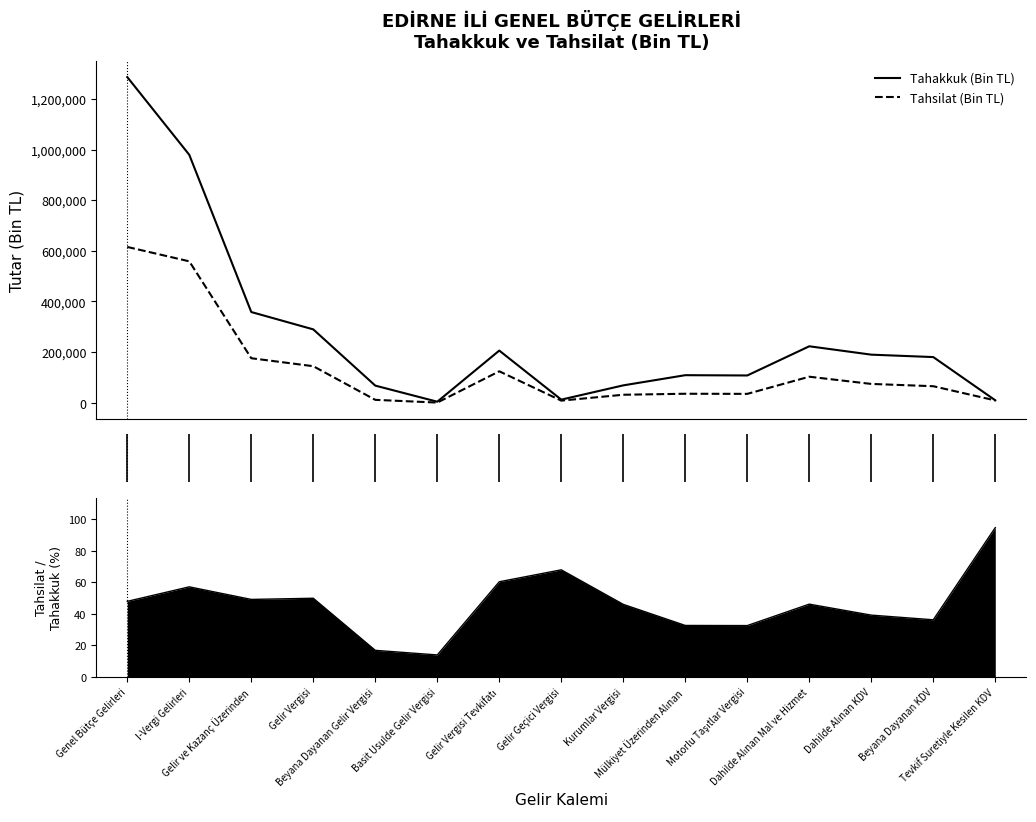

Reading left to right, list all the values displayed in this chart.

Tahakkuk (Bin TL): 1286691.0	979520.0	358344.0	289765.0	67575.0	4012.0	205986.0	12192.0	68579.0	108799.0	107664.0	223003.0	189900.0	180338.0	9562.0
Tahsilat (Bin TL): 615549.0	558663.0	175792.0	144302.0	11341.0	556.0	124136.0	8269.0	31490.0	35425.0	34971.0	102747.0	74245.0	65201.0	9044.0
Tahsilat / Tahakkuk (%): 47.8	57.0	49.1	49.8	16.8	13.9	60.3	67.8	45.9	32.6	32.5	46.1	39.1	36.1	94.6